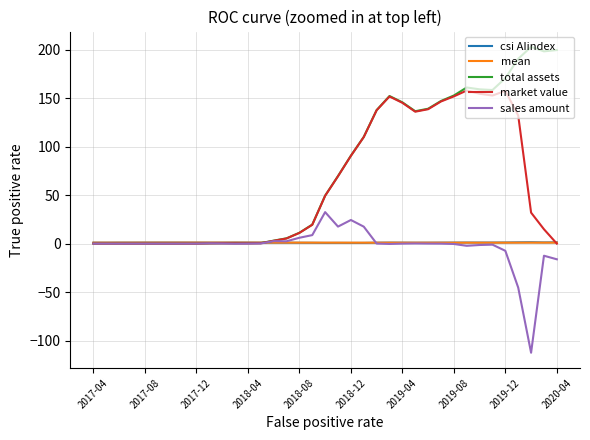

Which series has the largest range (max minus min)?

total assets